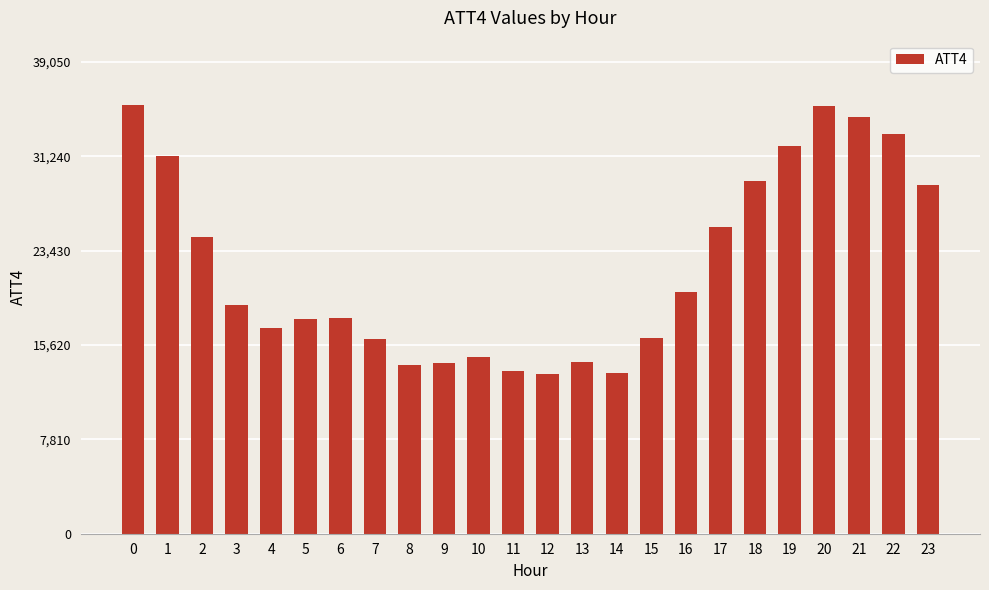

Which has a higher value, 8 or 12?

8